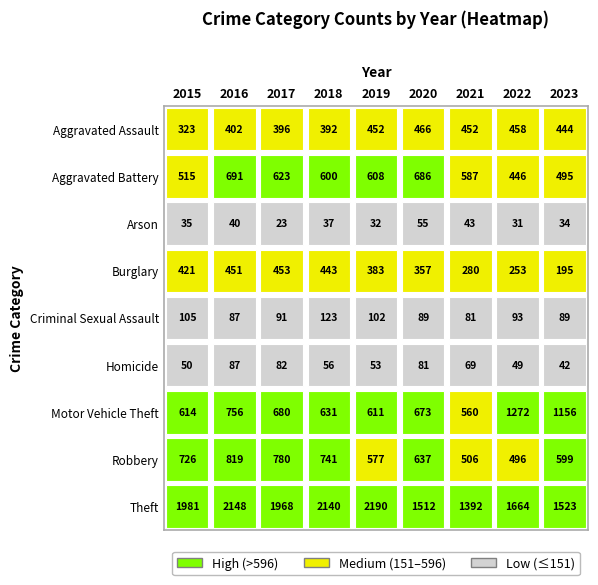

What is the sum of all Robbery values?

5881